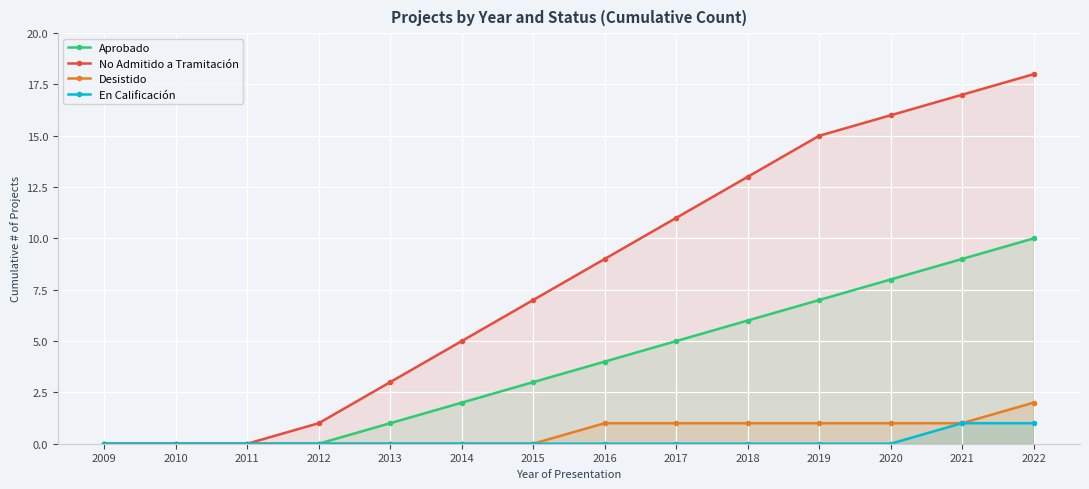

What is the difference between the Desistido values at 2017 and 2009?

1